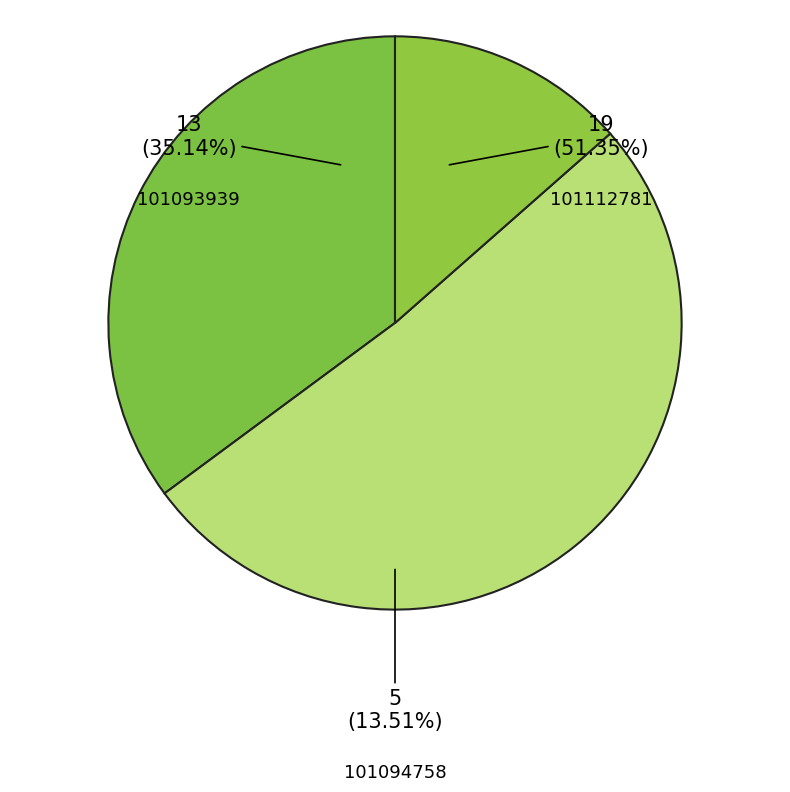

What is the change in value from 101093939 to 101112781?

+6